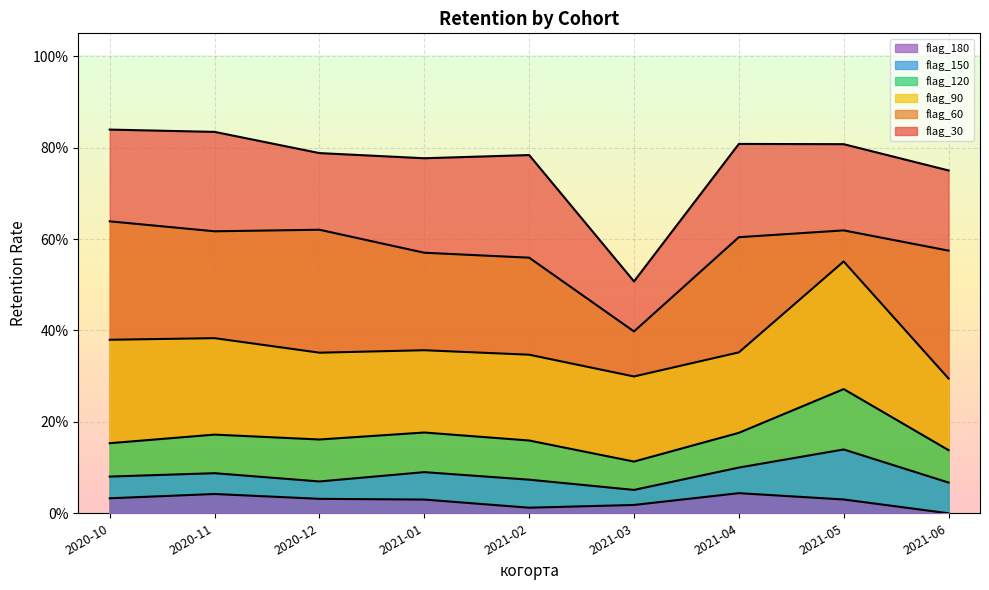

Rank the categories by flag_30 value from highest to lowest.

2020-10, 2020-11, 2021-04, 2021-05, 2020-12, 2021-02, 2021-01, 2021-06, 2021-03